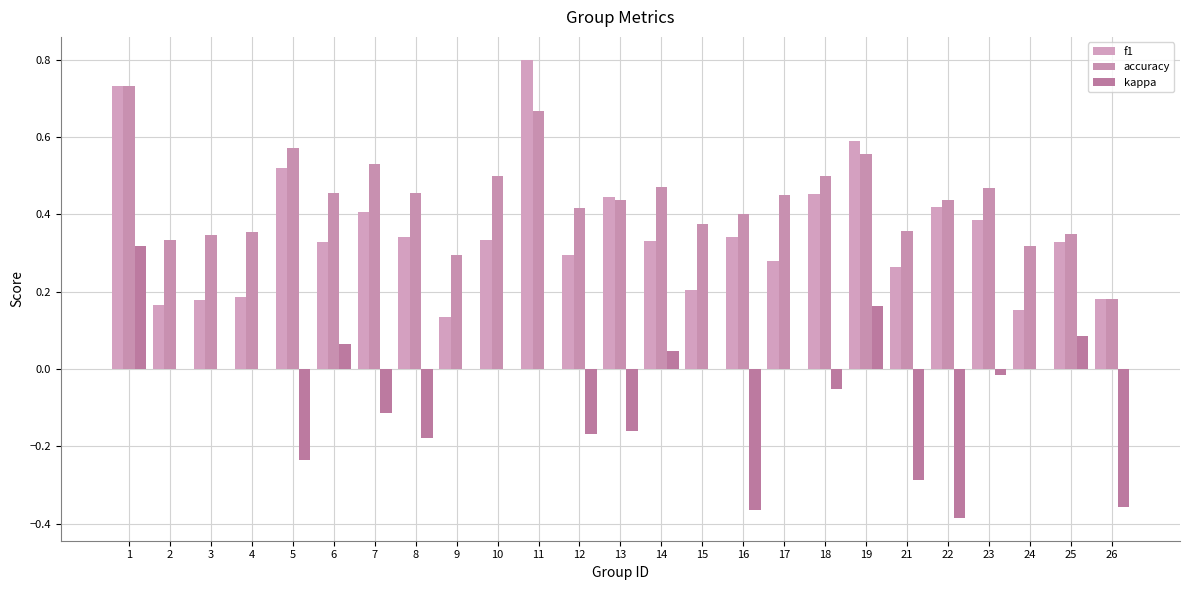

Count the accuracy values in the range 0 to 1.

25